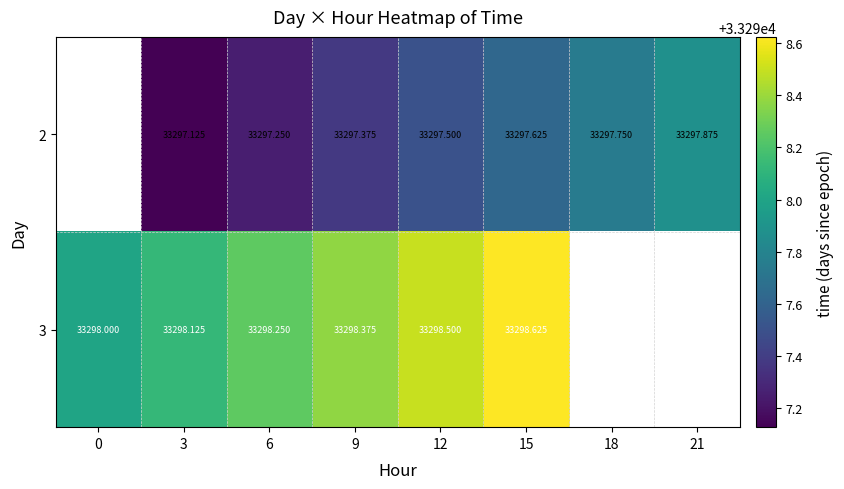

The value of 3 at 3 is 50606.6. True or false?

False